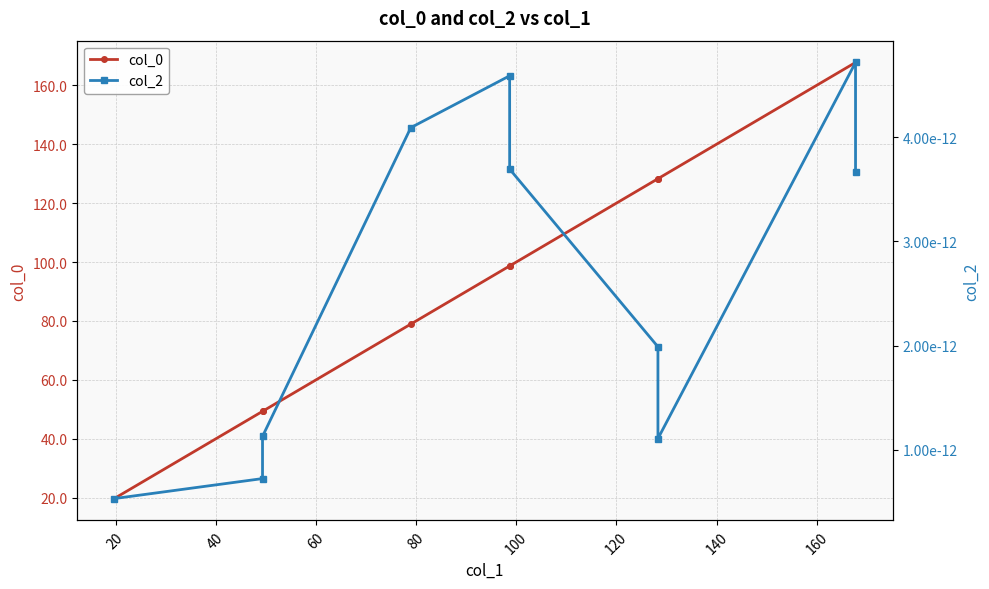

Reading left to right, list all the values displayed in this chart.

col_0: 19.7	49.3	49.3	79.0	98.7	98.7	128.3	128.3	167.7	167.7
col_2: 0.0	0.0	0.0	0.0	0.0	0.0	0.0	0.0	0.0	0.0